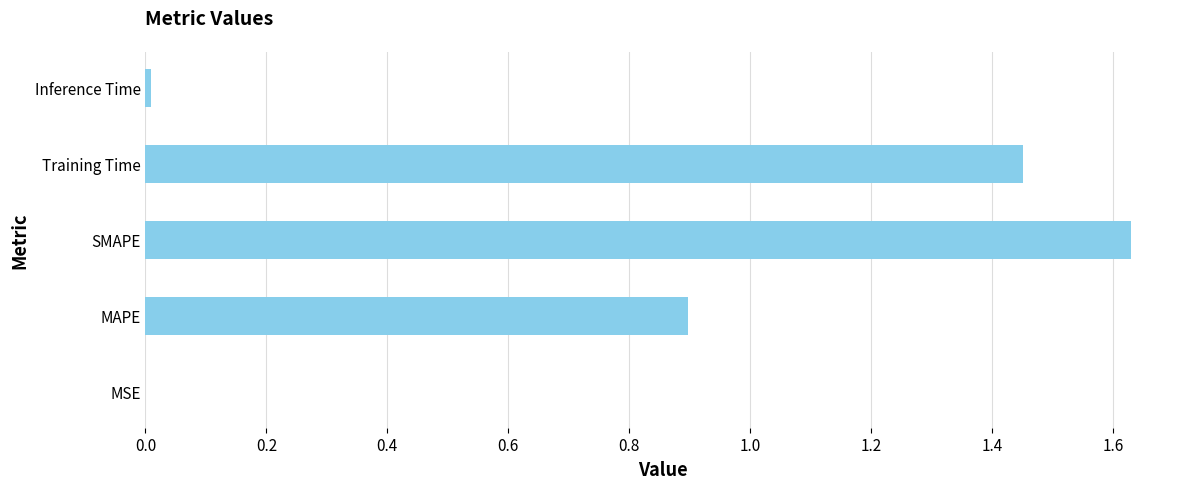

Which has a higher value, MAPE or SMAPE?

SMAPE